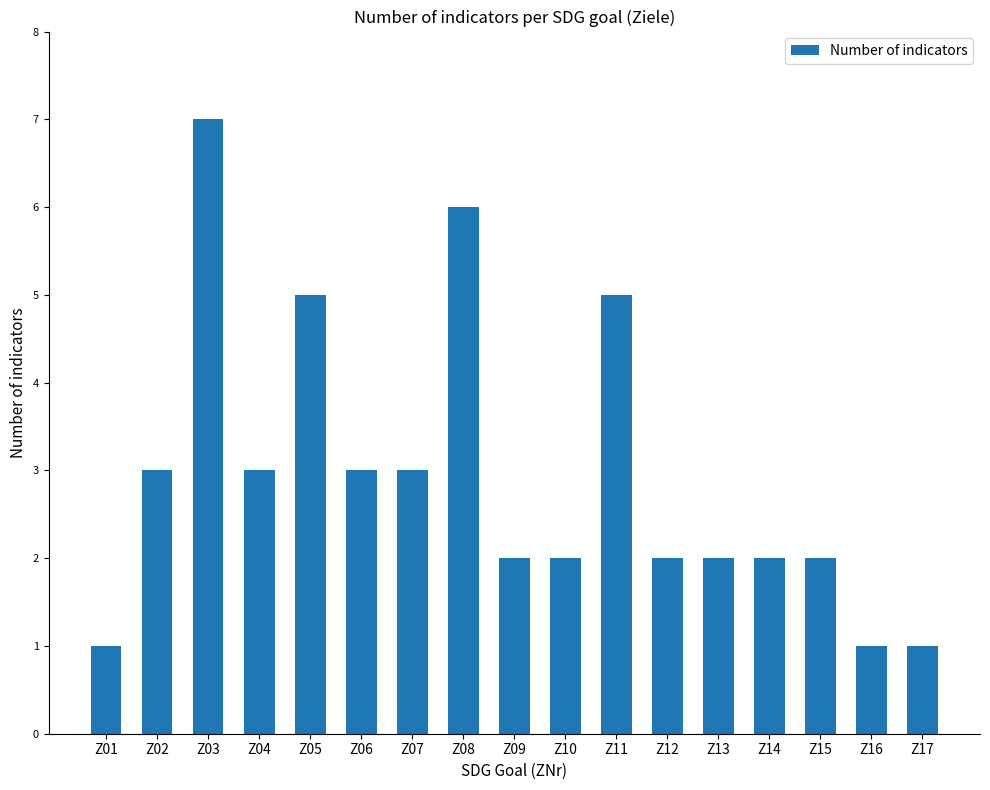

What is the sum of the values at Z01 and Z11?

6